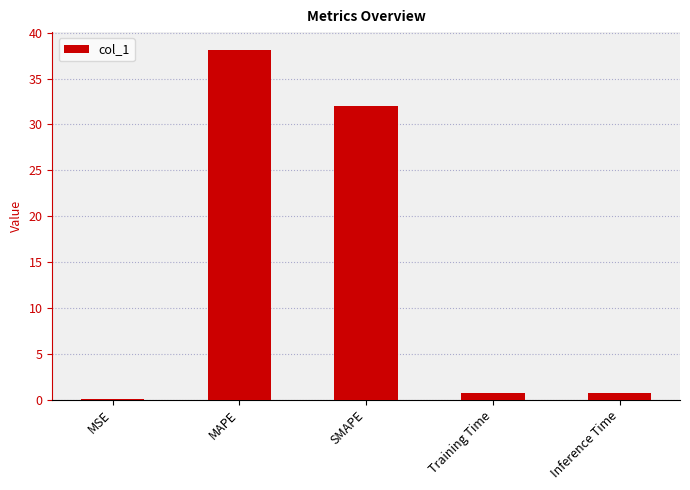

The value at SMAPE is 52.1. True or false?

False